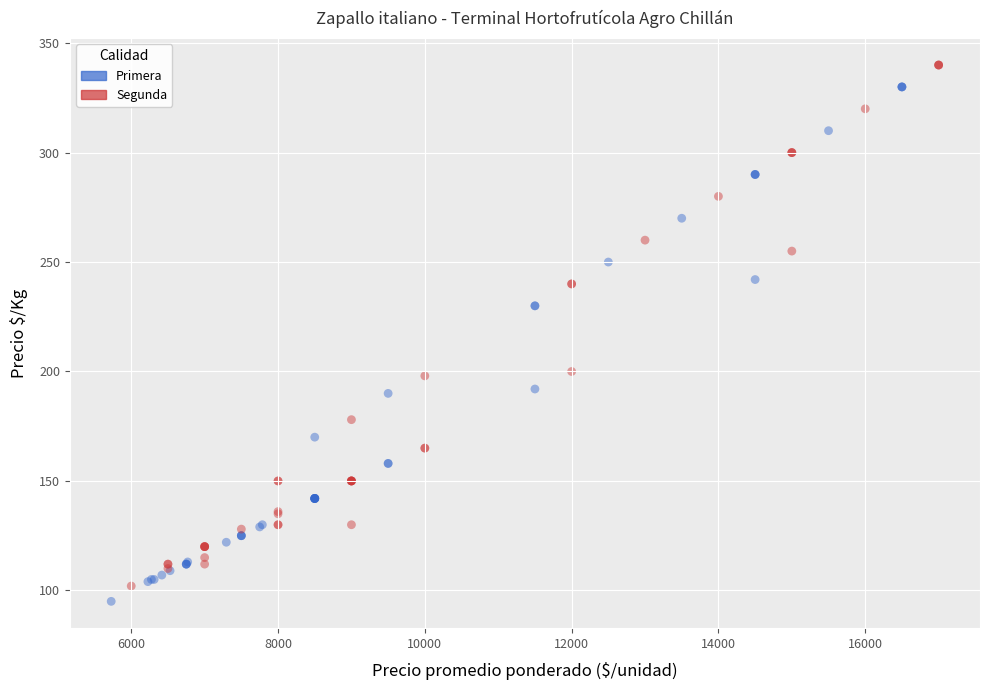

Which series reaches the minimum Y coordinate?

Primera